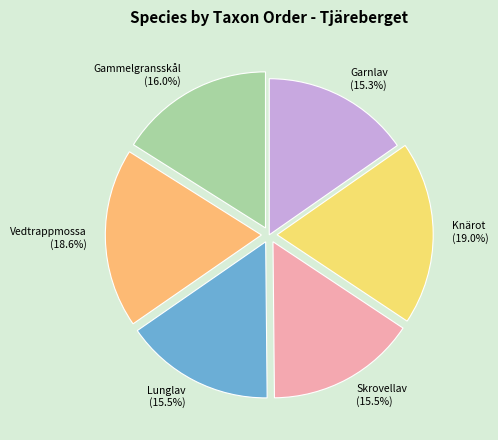

Is there a majority slice in this chart?

No